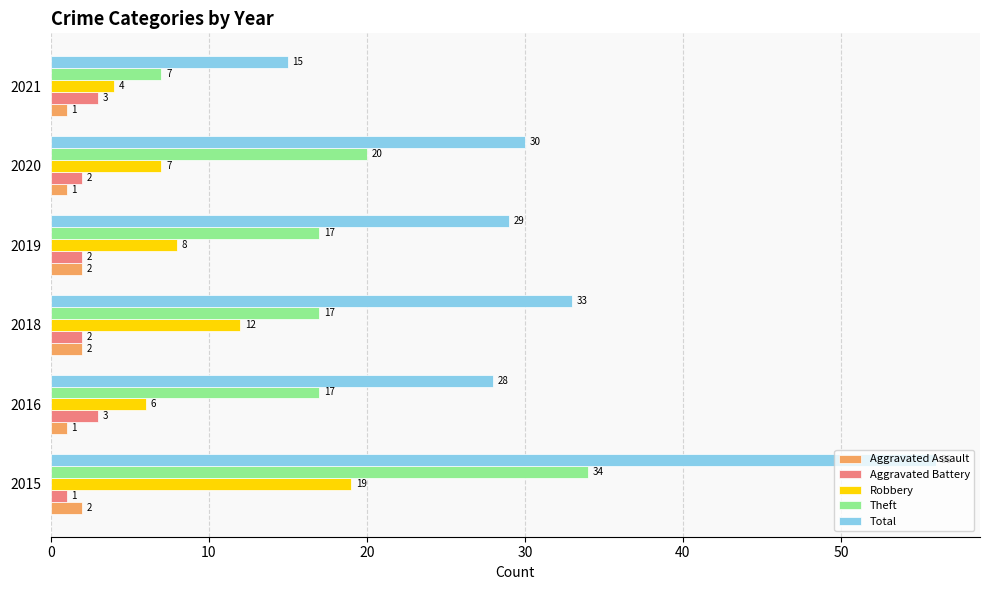

What is the sum of all Total values?

191